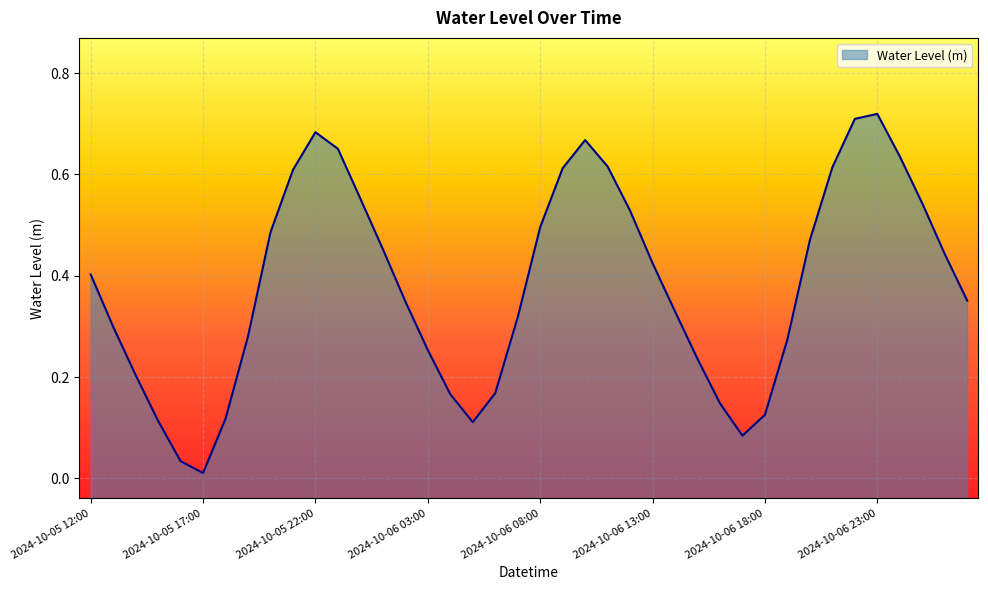

Rank the categories by value from highest to lowest.

2024-10-06 23:00, 2024-10-06 22:00, 2024-10-05 22:00, 2024-10-06 10:00, 2024-10-05 23:00, 2024-10-07 00:00, 2024-10-06 11:00, 2024-10-06 21:00, 2024-10-06 09:00, 2024-10-05 21:00, 2024-10-06 00:00, 2024-10-07 01:00, 2024-10-06 12:00, 2024-10-06 08:00, 2024-10-05 20:00, 2024-10-06 20:00, 2024-10-06 01:00, 2024-10-07 02:00, 2024-10-06 13:00, 2024-10-05 12:00, 2024-10-07 03:00, 2024-10-06 02:00, 2024-10-06 14:00, 2024-10-06 07:00, 2024-10-05 13:00, 2024-10-05 19:00, 2024-10-06 19:00, 2024-10-06 03:00, 2024-10-06 15:00, 2024-10-05 14:00, 2024-10-06 06:00, 2024-10-06 04:00, 2024-10-06 16:00, 2024-10-06 18:00, 2024-10-05 18:00, 2024-10-05 15:00, 2024-10-06 05:00, 2024-10-06 17:00, 2024-10-05 16:00, 2024-10-05 17:00